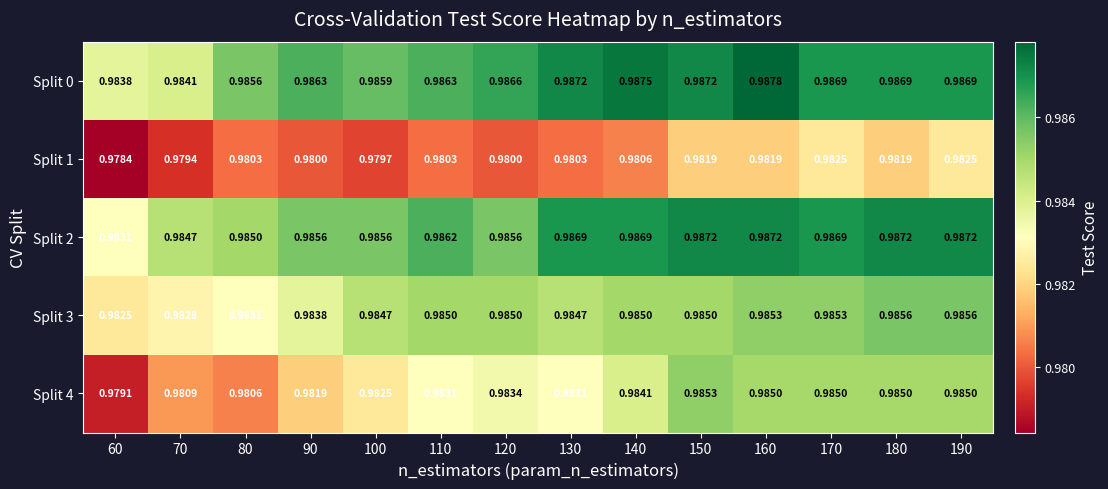

Is the value of Split 2 at 170 greater than the value of Split 4 at 130?

Yes